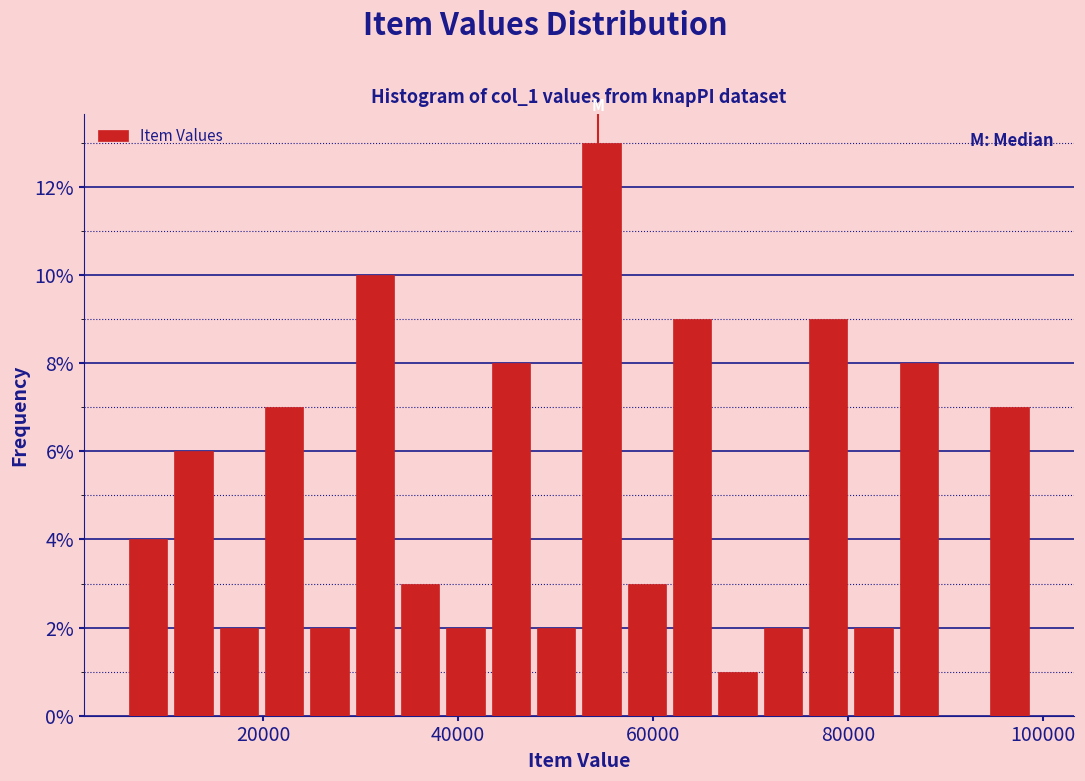

Around what value on the x-axis is the tallest bar? Give the approximate position of its centre, as read against the axis.

54000